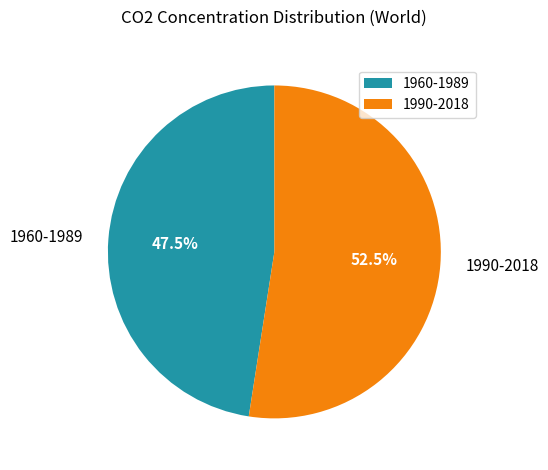

Which slice represents more than half of the pie?

1990-2018